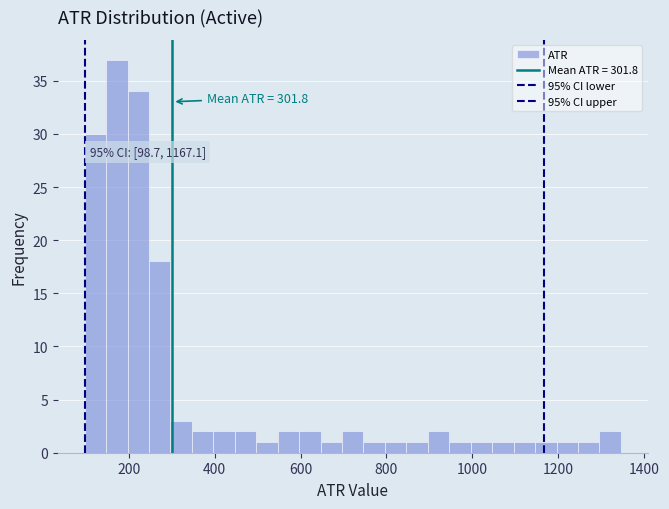

Around what value on the x-axis is the tallest bar? Give the approximate position of its centre, as read against the axis.

180